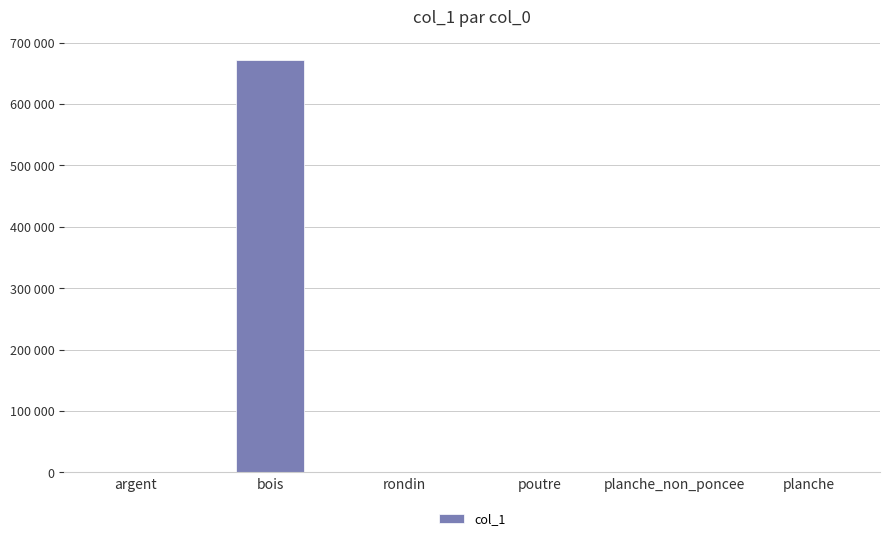

Are the bars horizontal?

No